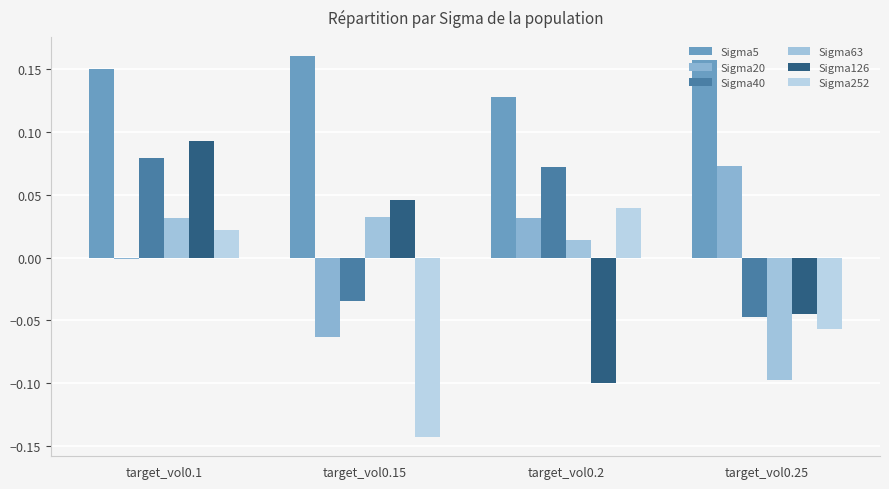

How many distinct data groups are displayed?

6